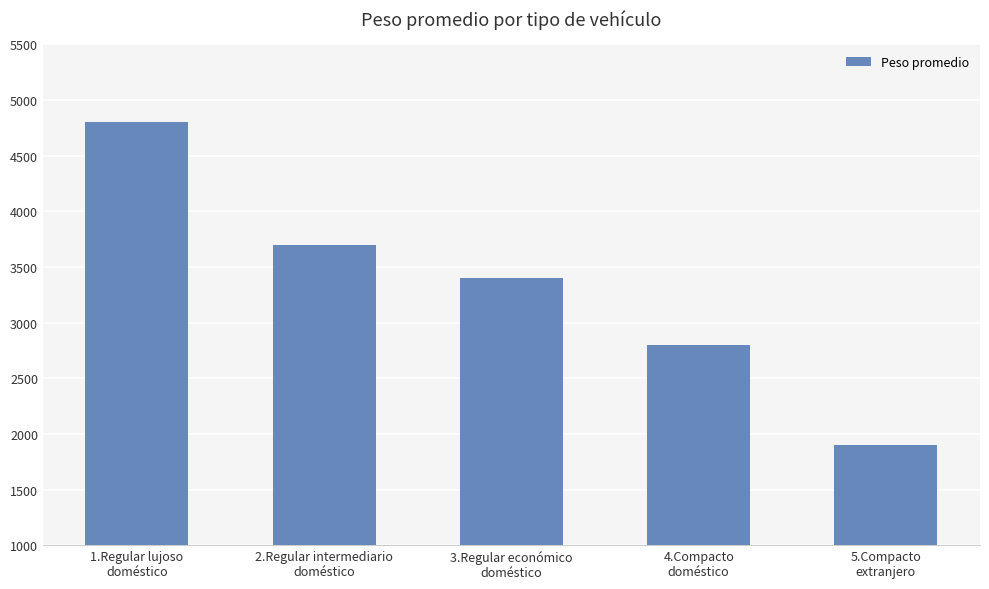

At which label does the data first exceed 3400?

1.Regular lujoso
doméstico